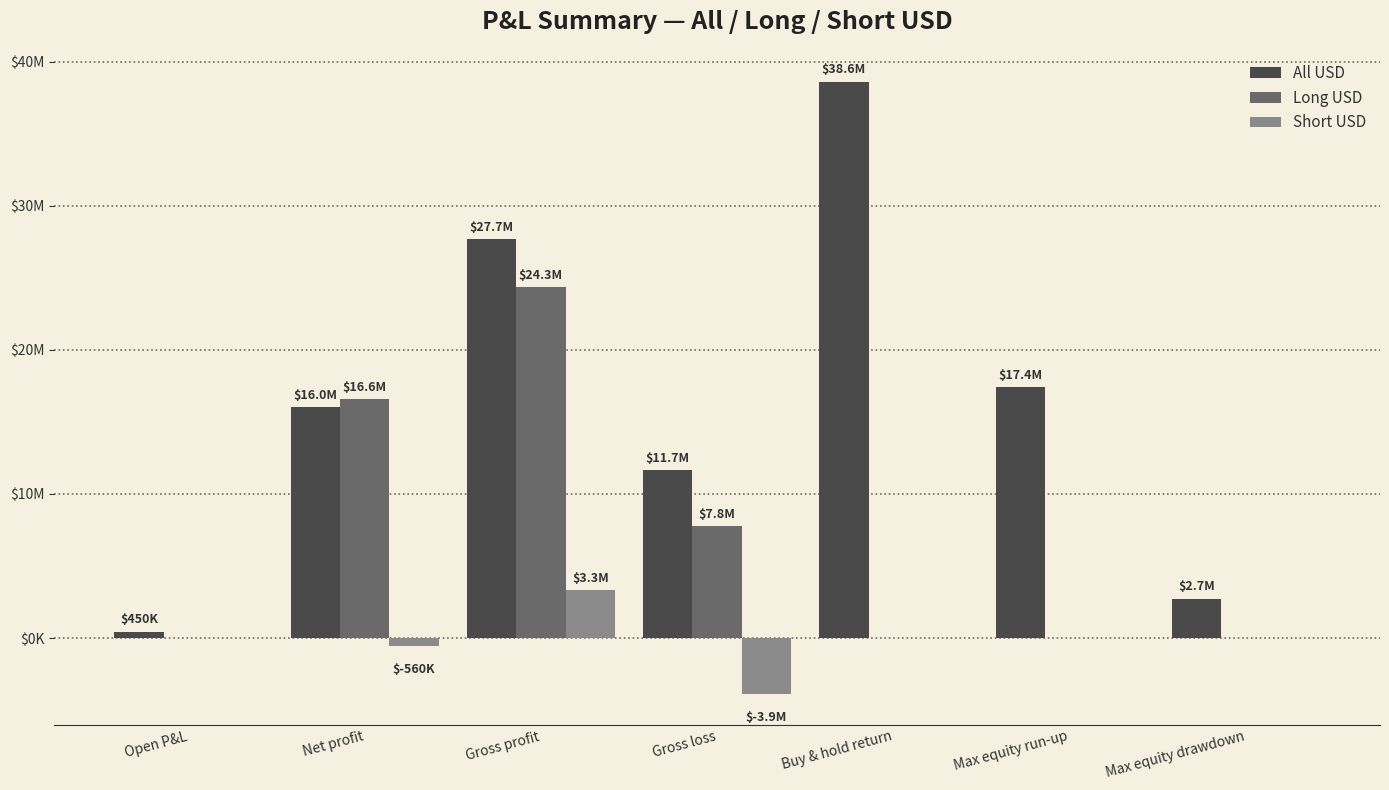

Are the bars grouped side by side (vs. stacked)?

Yes